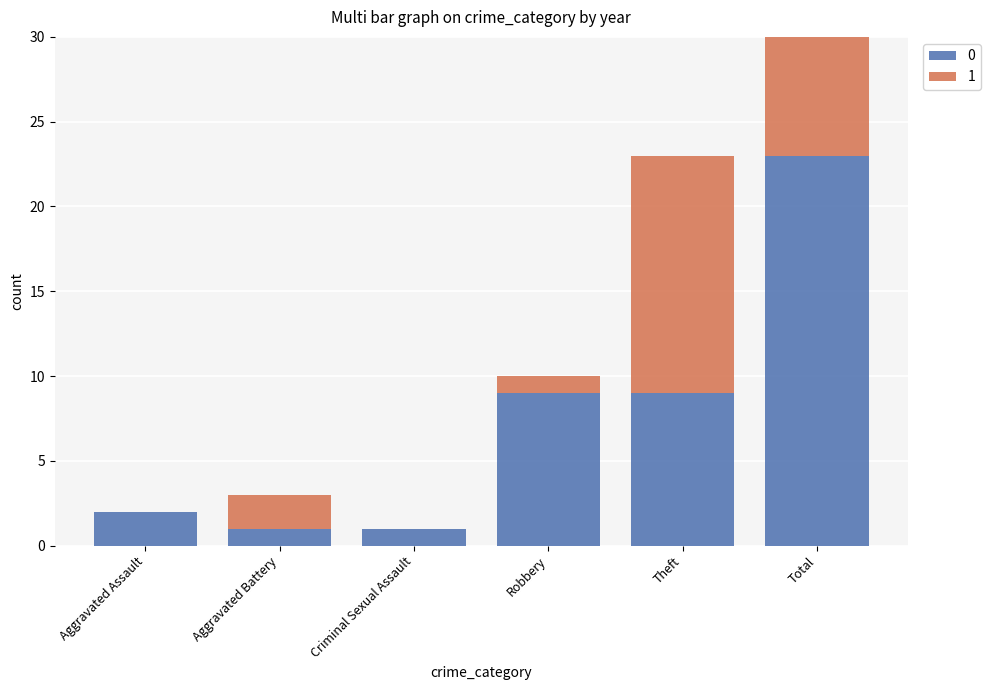

What is the total value across all series at Total?

39